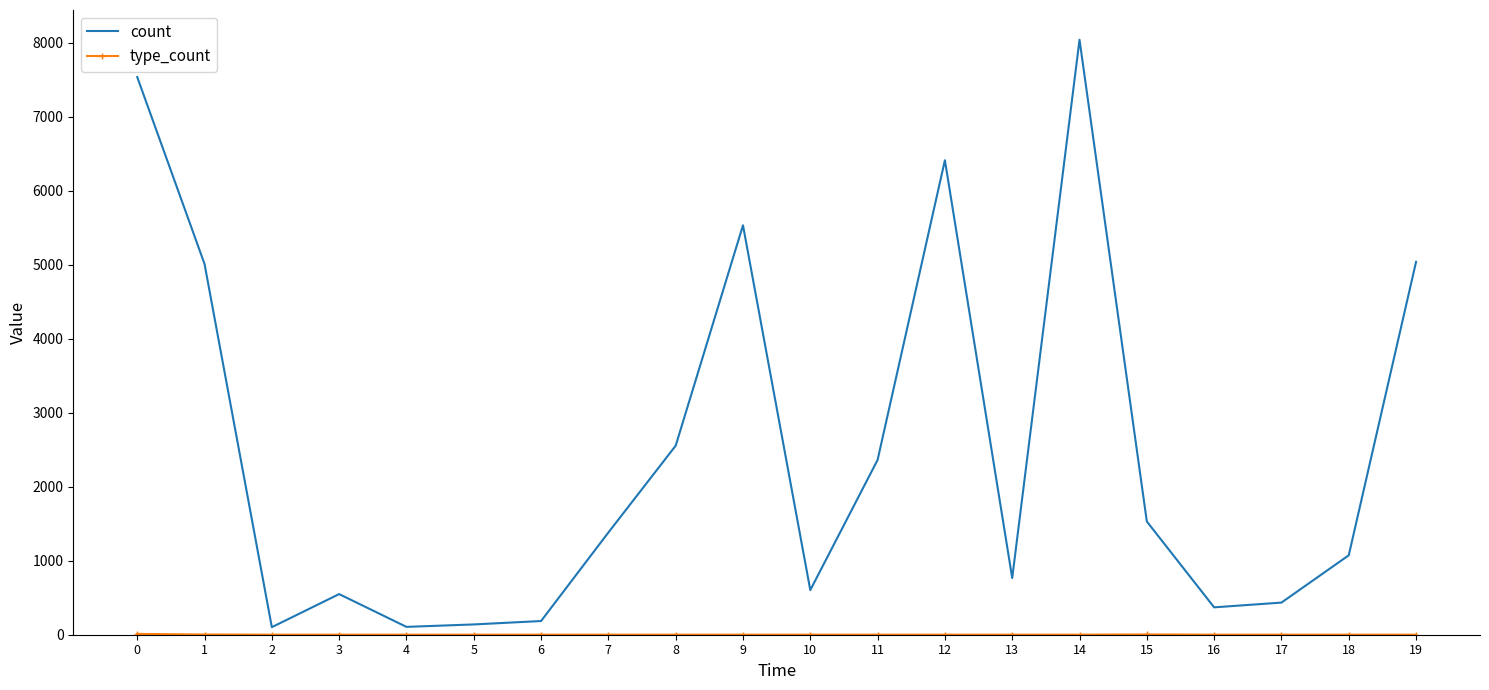

At which category is the sum across all series the highest?

14